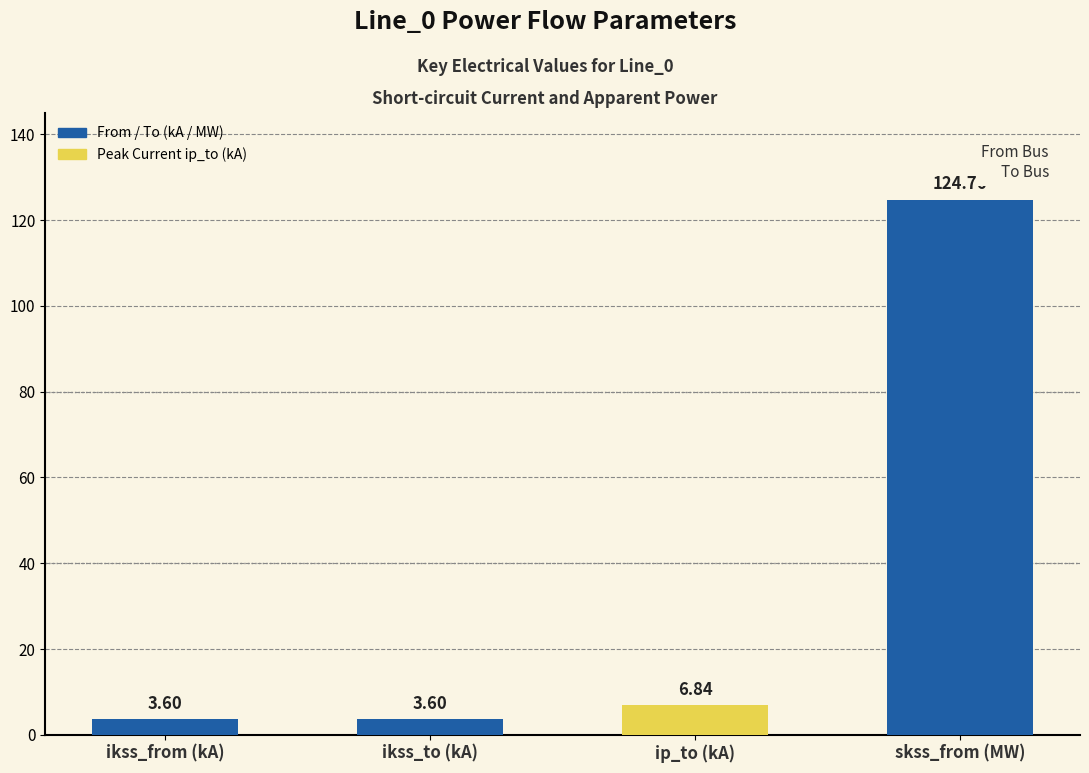

What is the minimum value shown in the chart?

3.6